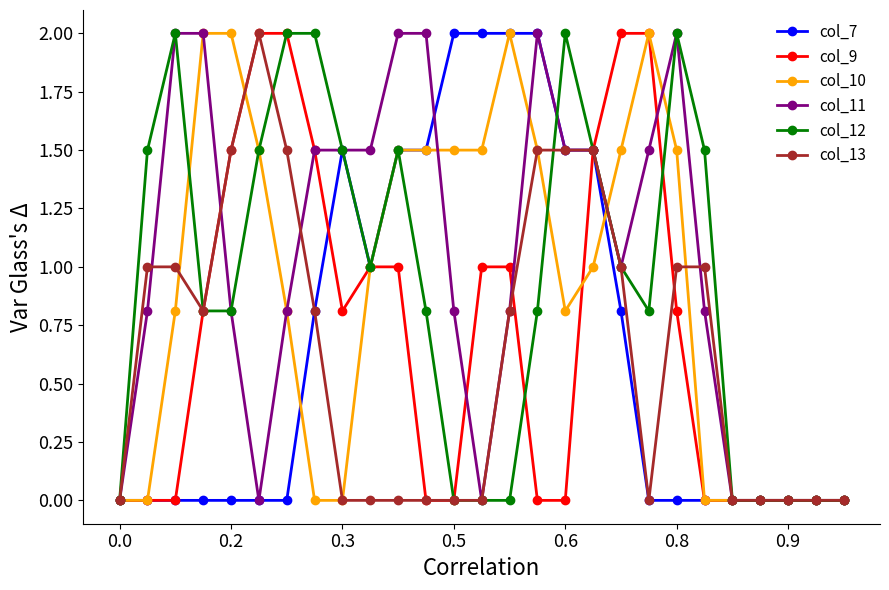

What is the highest value of the col_9 series?

2.0